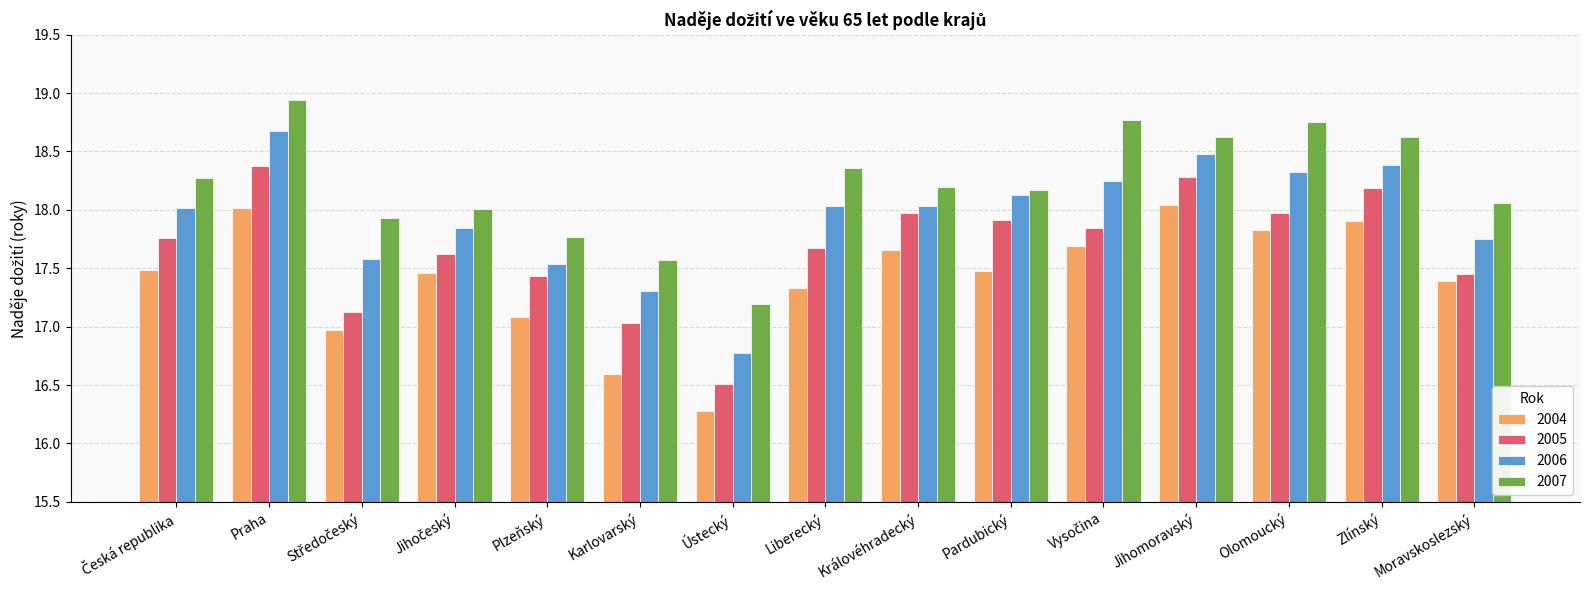

What is the spread (max minus min) of values at Olomoucký?

0.9